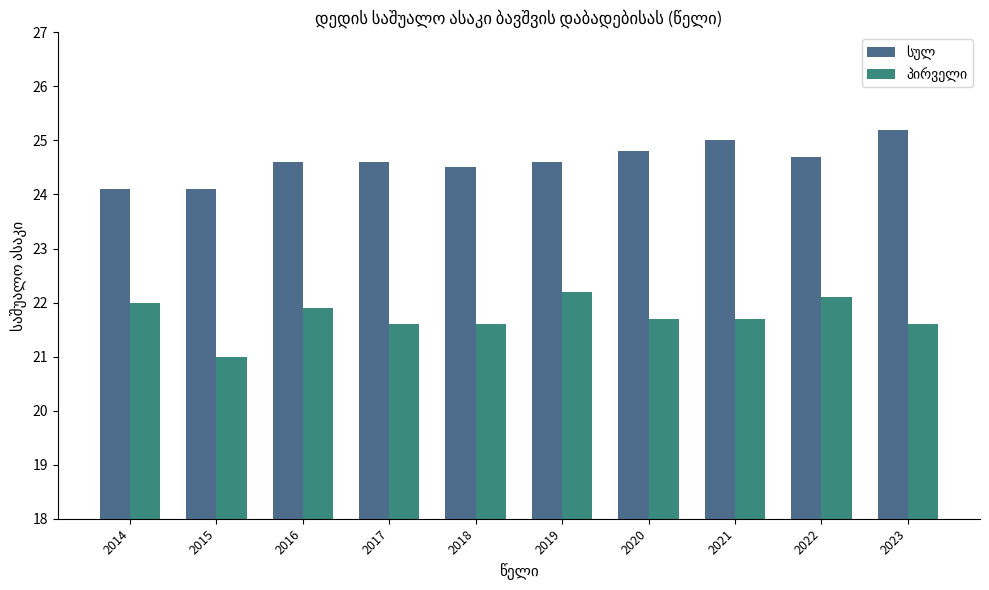

The value of სულ at 2023 is 6.4. True or false?

False